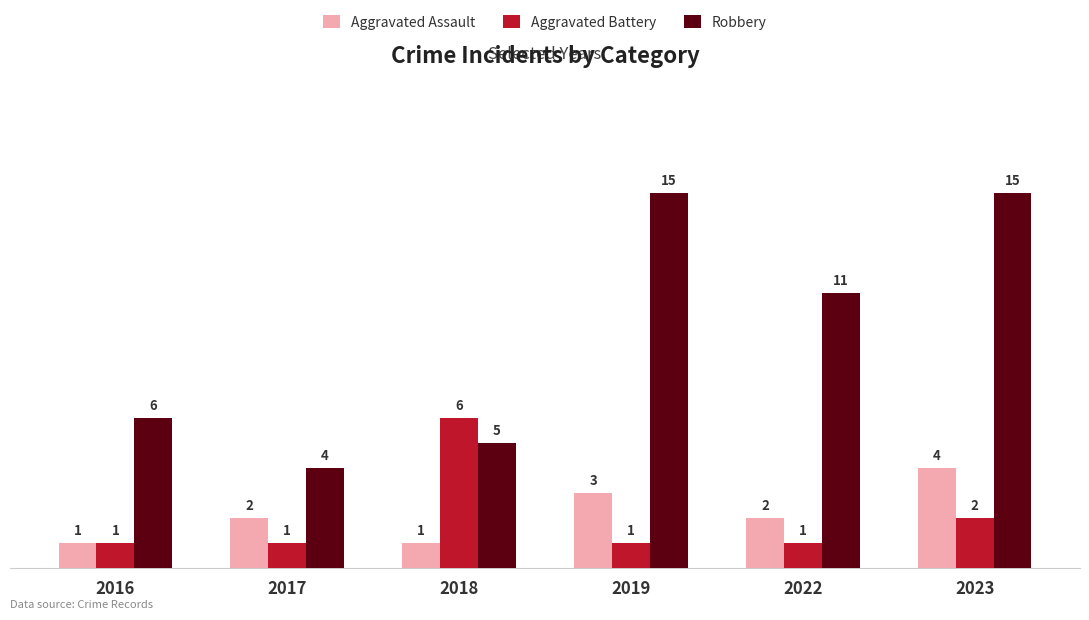

What is the value of the Aggravated Battery bar at the 2nd from the left?

1